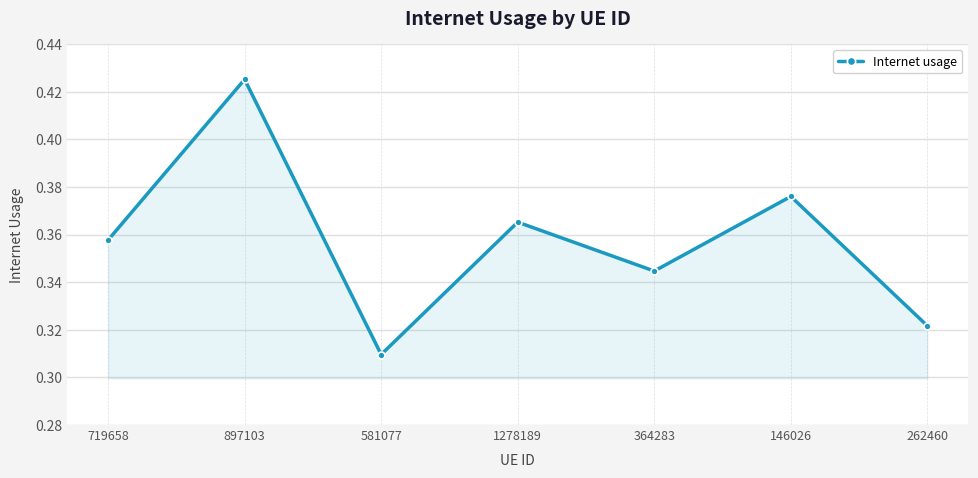

True or false: the data has more than 1 interior local peaks.

True